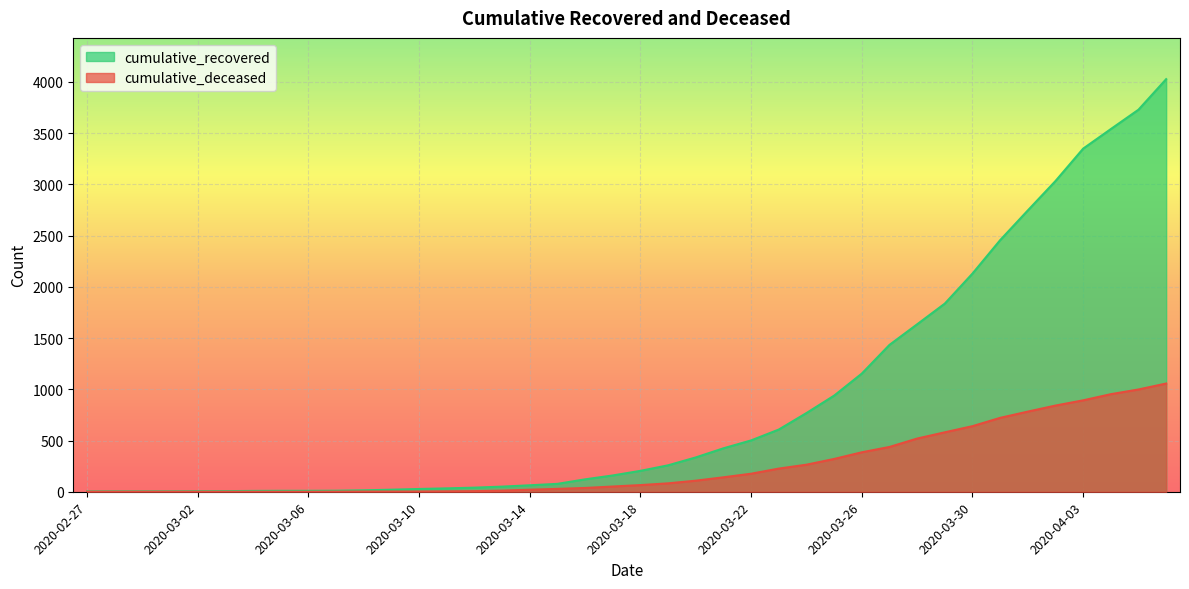

Which series has the widest spread of values?

cumulative_recovered